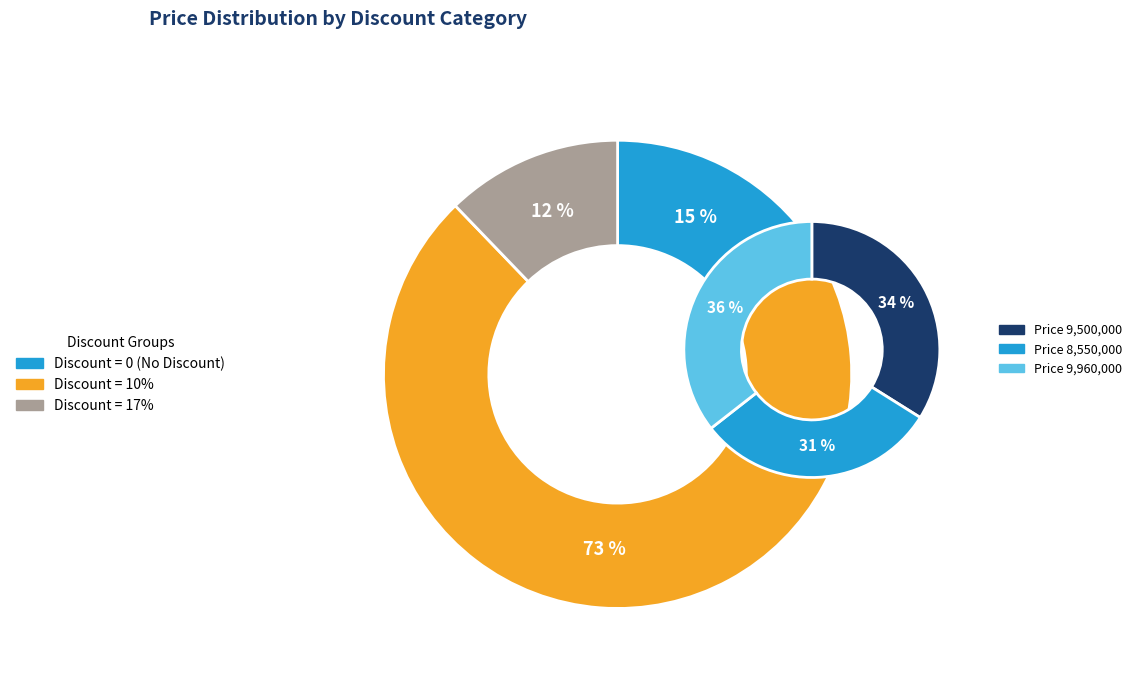

To the nearest percent, what is the difference between the largest and smallest slice percentages?

5%